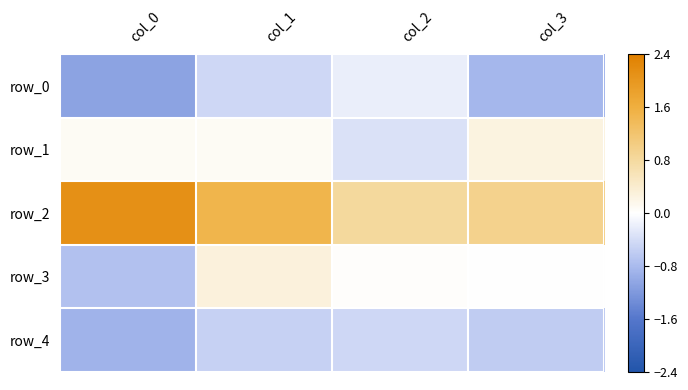

True or false: row_4 has a value of -0.3 at col_2.

False